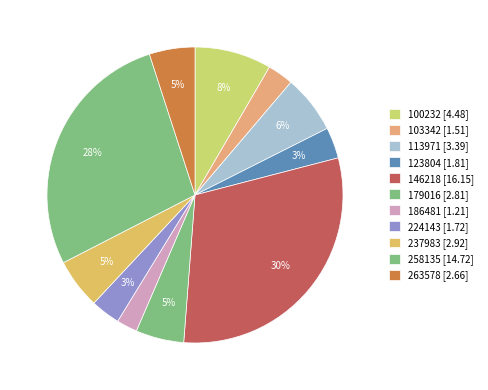

To the nearest percent, what percentage of the pie is 258135?

28%